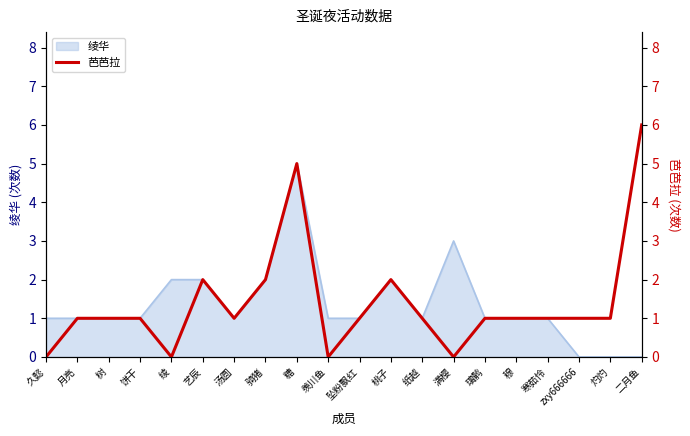

The 绫华 series shows 2 at 二月鱼. True or false?

False